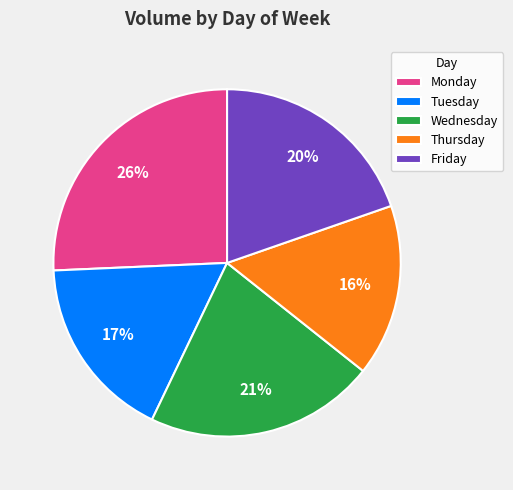

How many segments does this pie chart have?

5